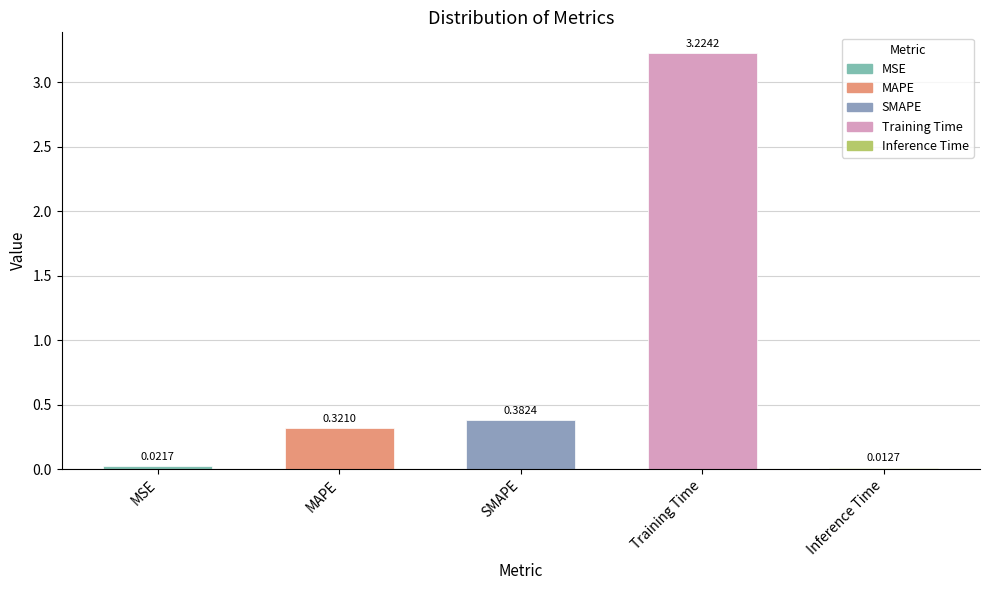

True or false: the data shows 4.9 at Training Time.

False